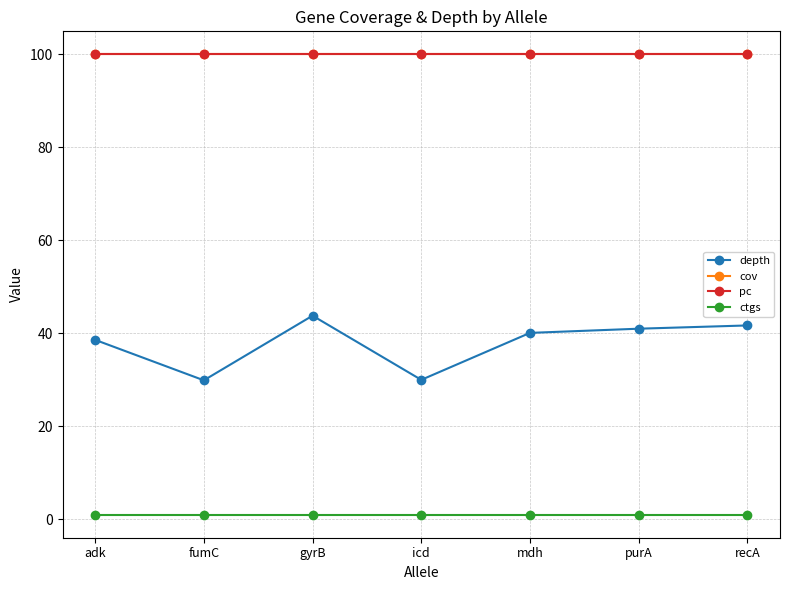

Does the chart have visible grid lines?

Yes